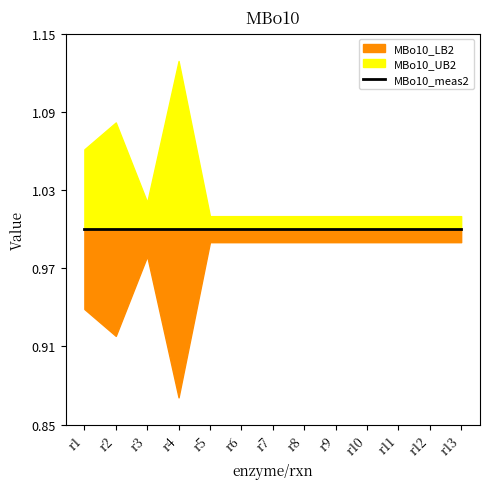

Does the chart have visible grid lines?

No